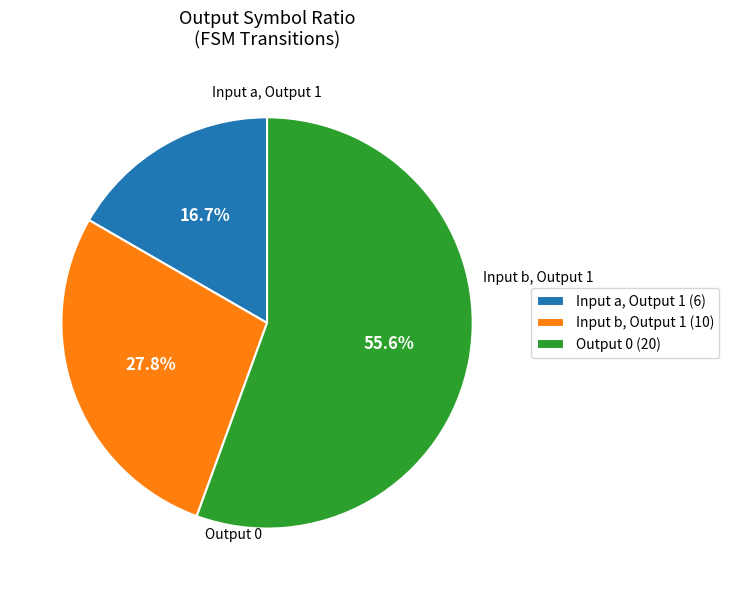

Rank the categories by value from highest to lowest.

Output 0 (20), Input b, Output 1 (10), Input a, Output 1 (6)